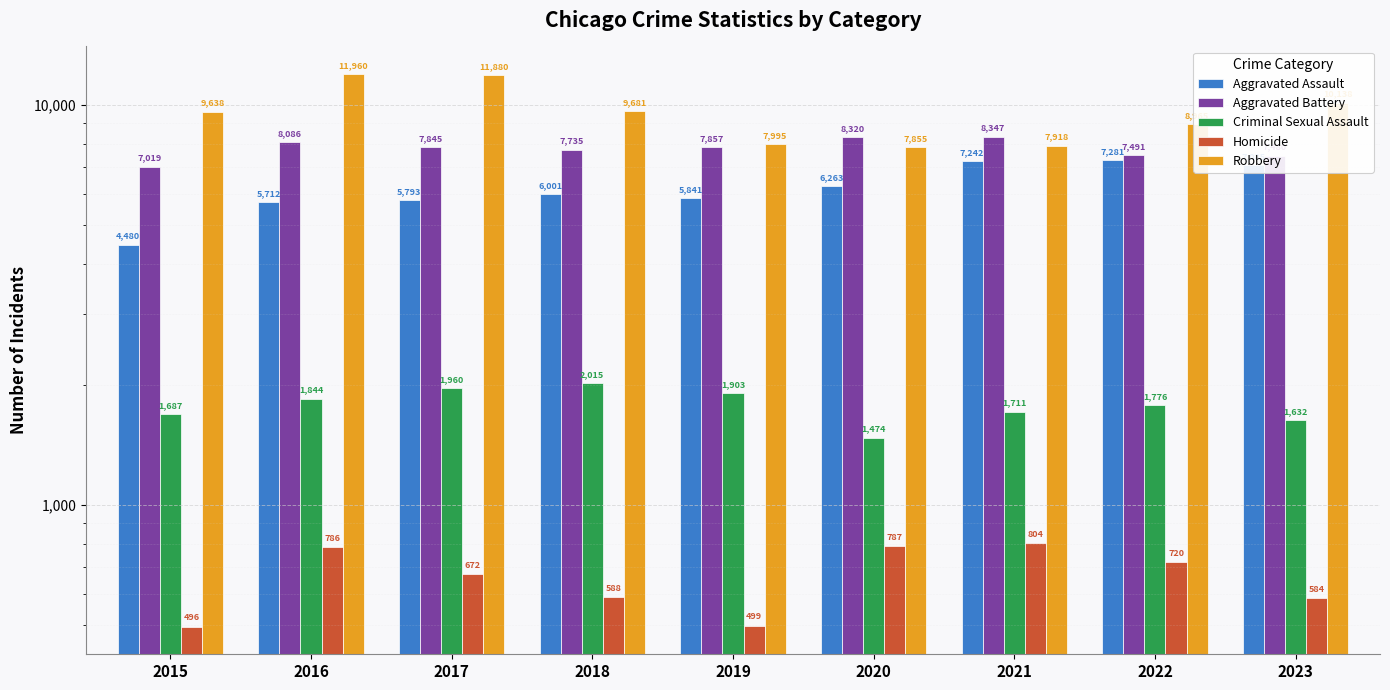

What is the value of the Homicide bar at the 9th from the left?

584